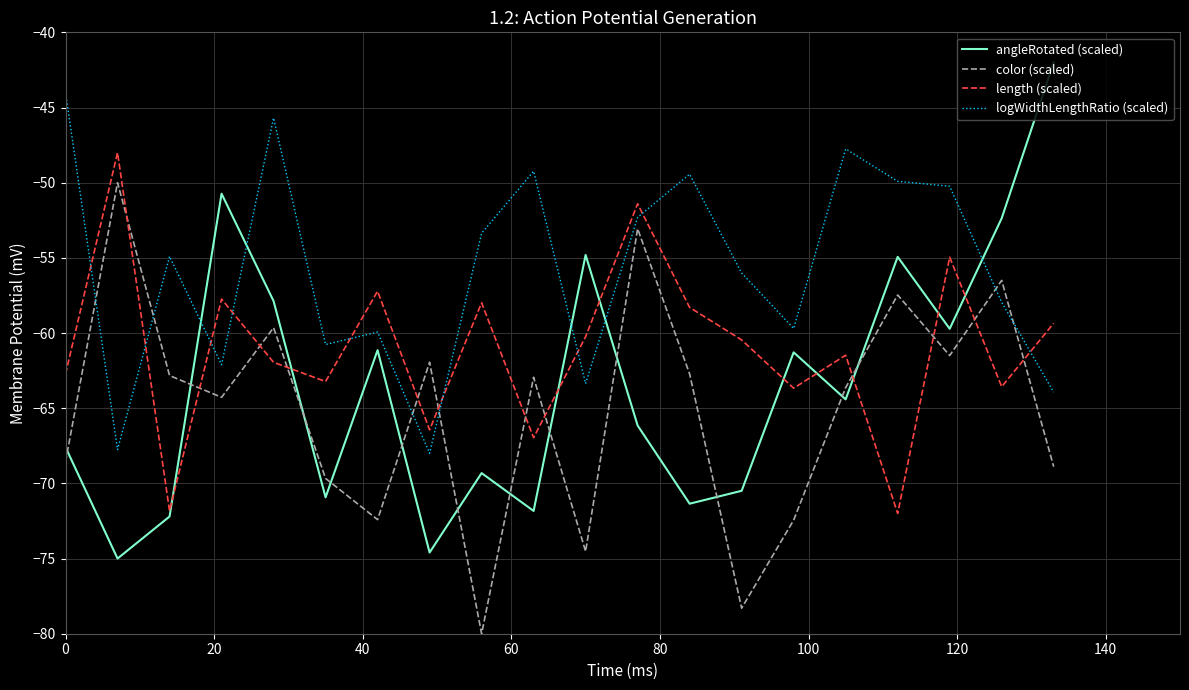

What is the difference between the maximum and minimum values in the length (scaled) series?

24.0